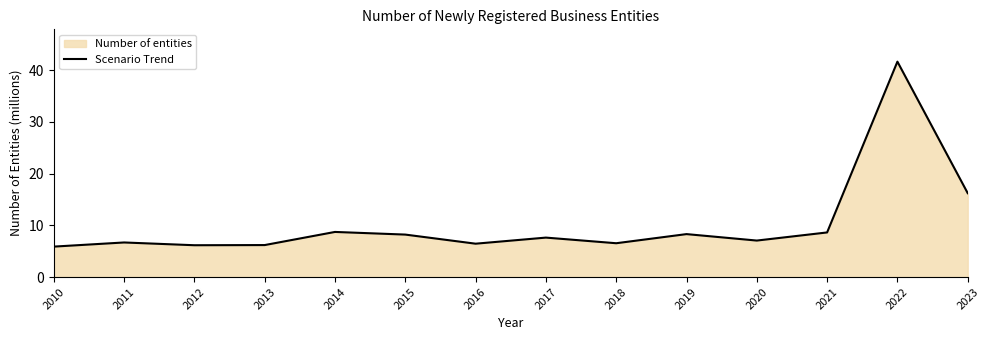

Rank the categories by value from lowest to highest.

2010, 2012, 2013, 2016, 2018, 2011, 2020, 2017, 2015, 2019, 2021, 2014, 2023, 2022